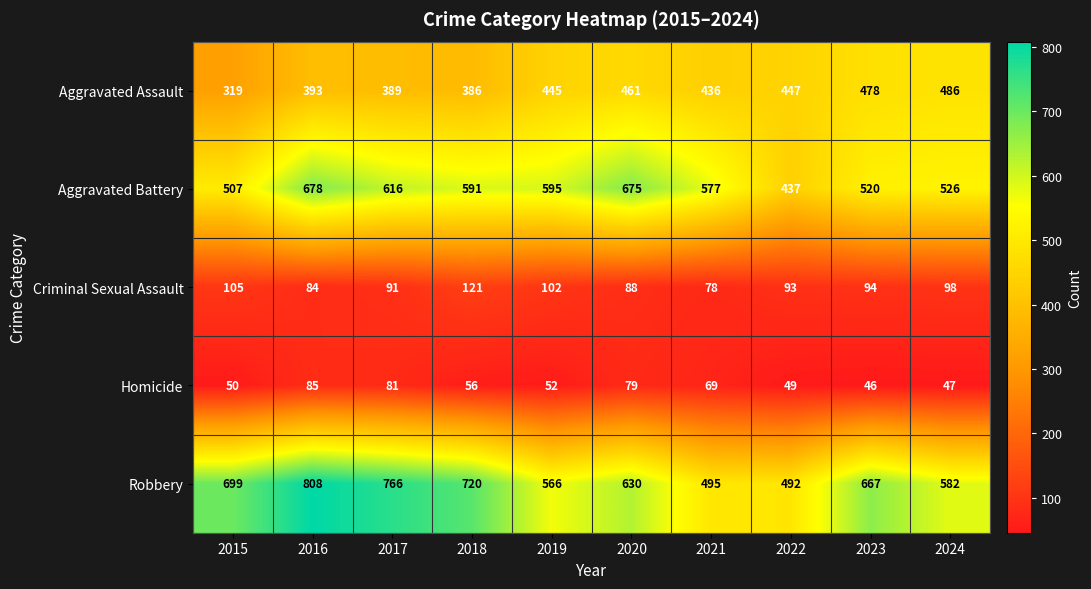

Which series changed the most between 2018 and 2020?

Robbery